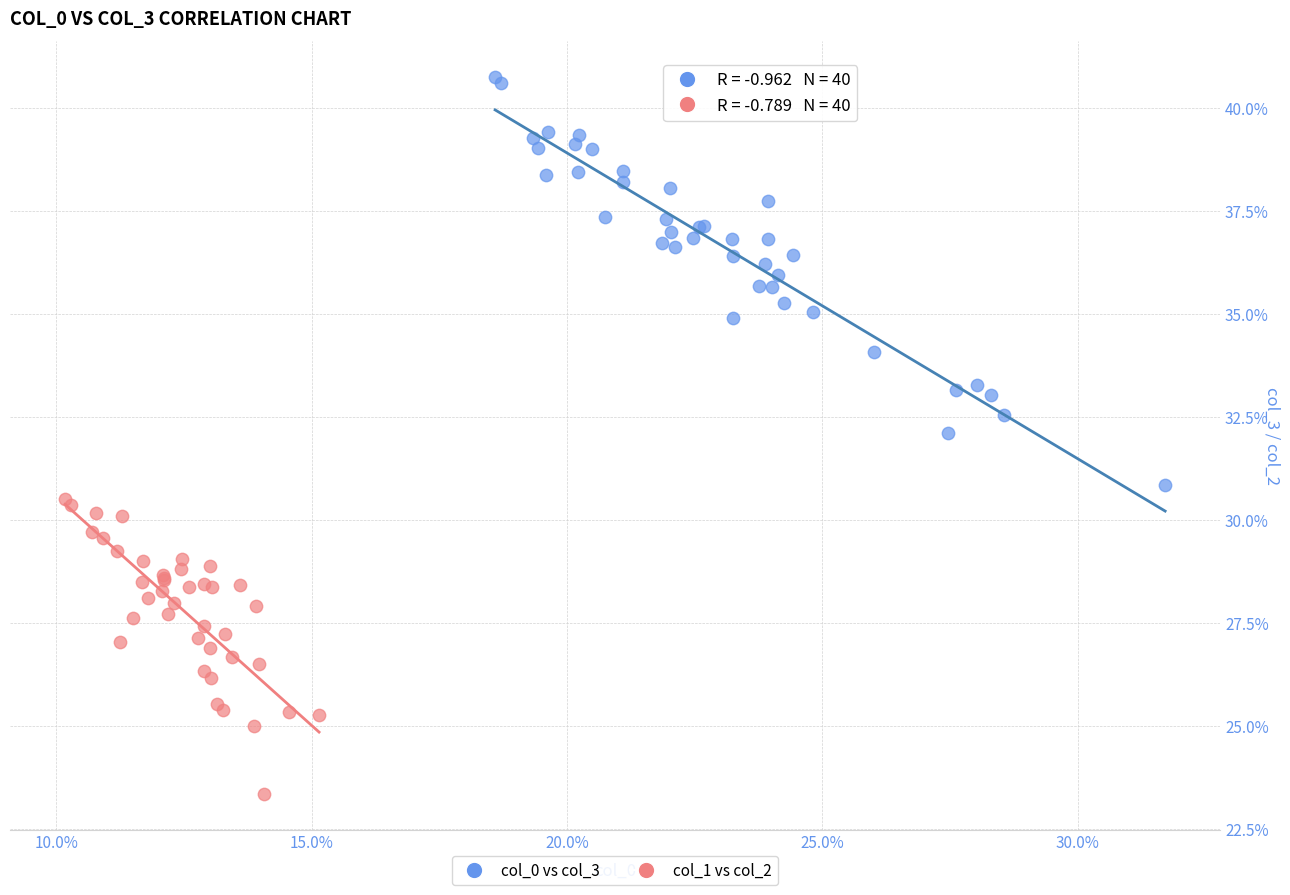

What are all the series names shown in the legend?

col_0 vs col_3, col_1 vs col_2